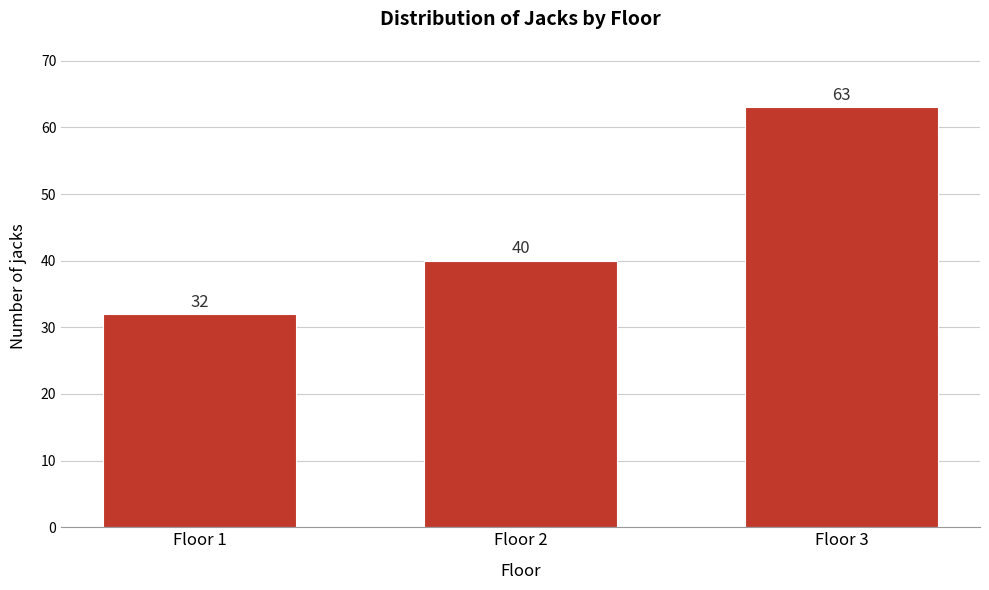

Reading left to right, extract all data points from this chart.

Floor 1=32	Floor 2=40	Floor 3=63